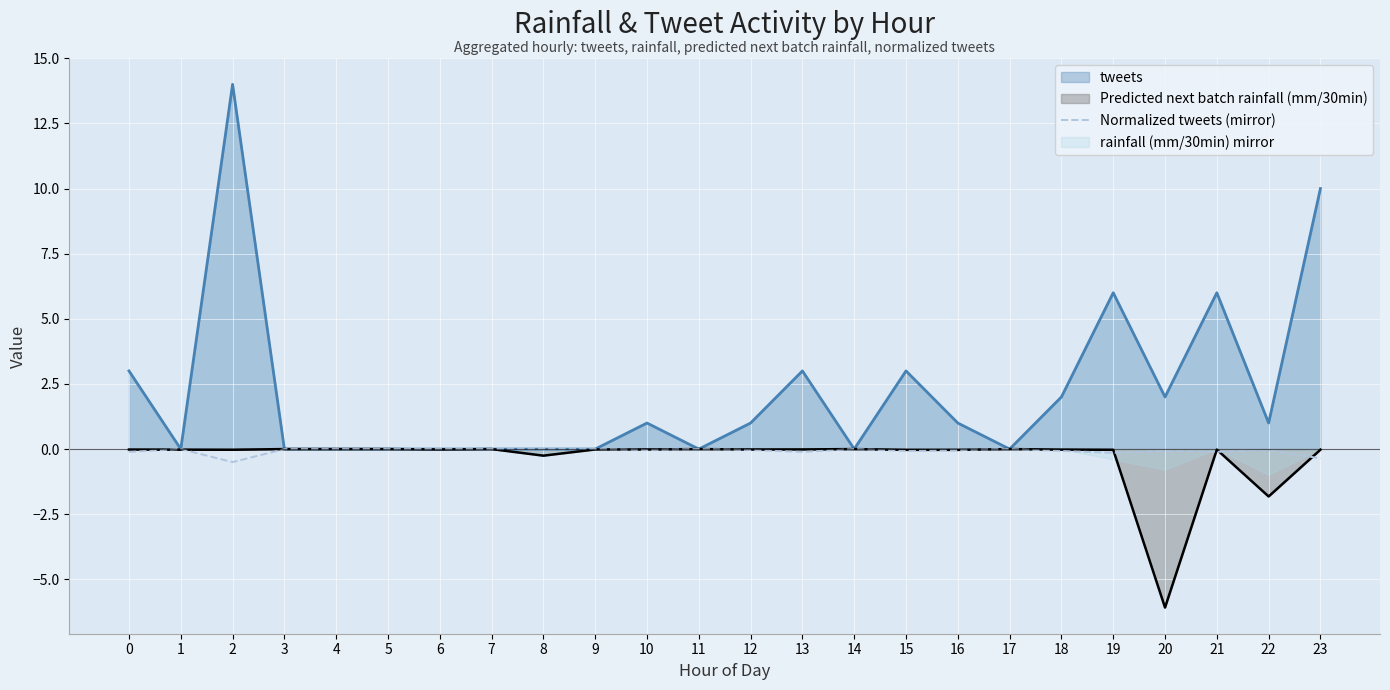

The value of tweets at 10 is 1.0. True or false?

True